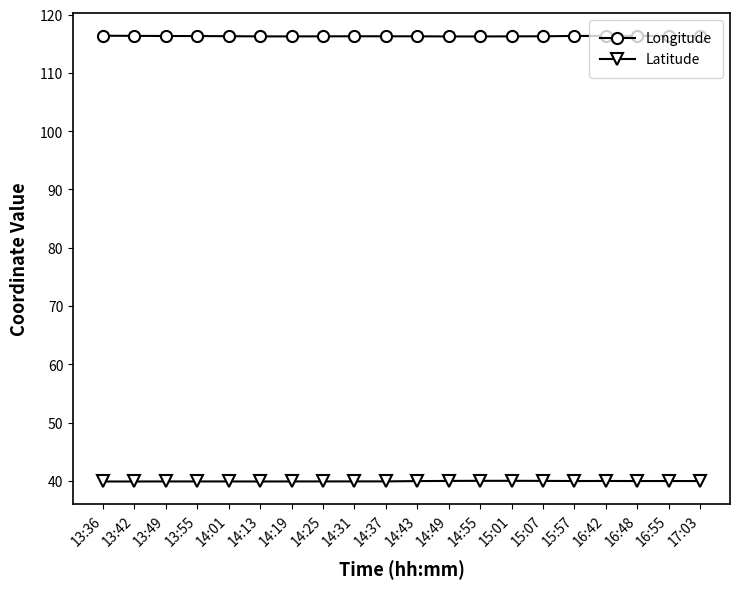

Is this an area chart (filled region under the line)?

No